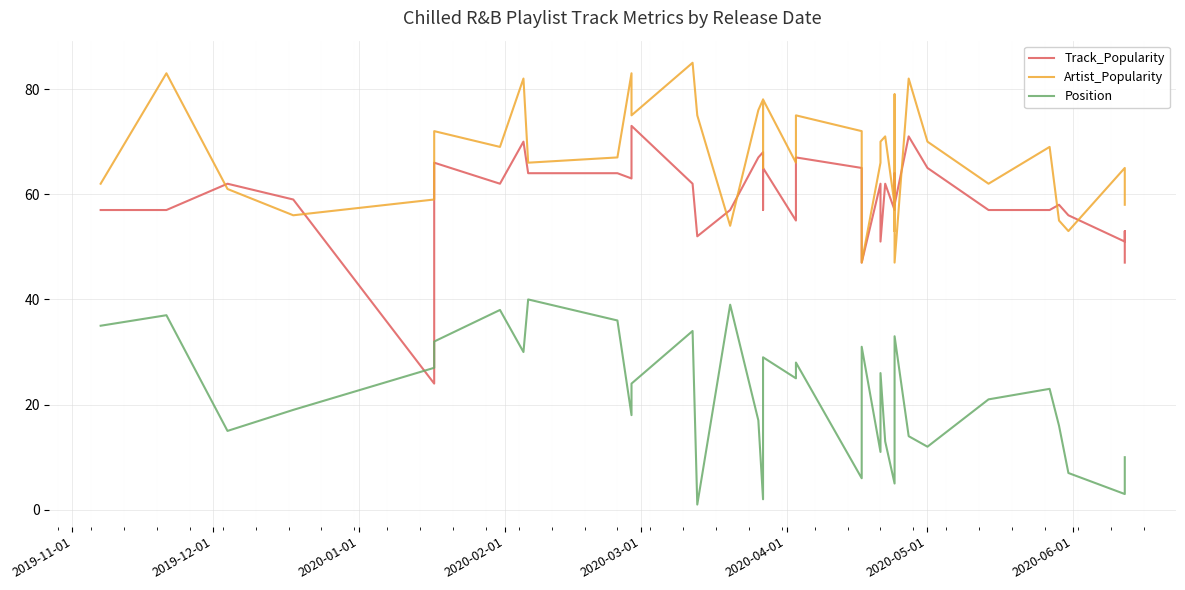

True or false: Artist_Popularity and Position cross at least once.

False